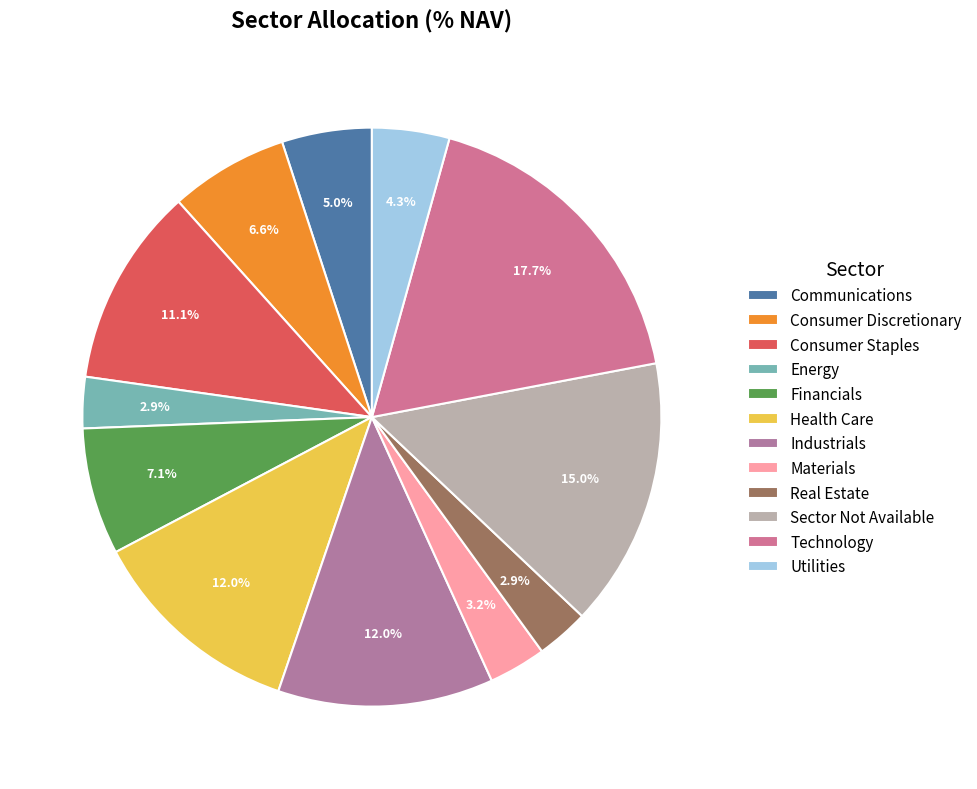

What is the smallest slice in the pie chart?

Energy